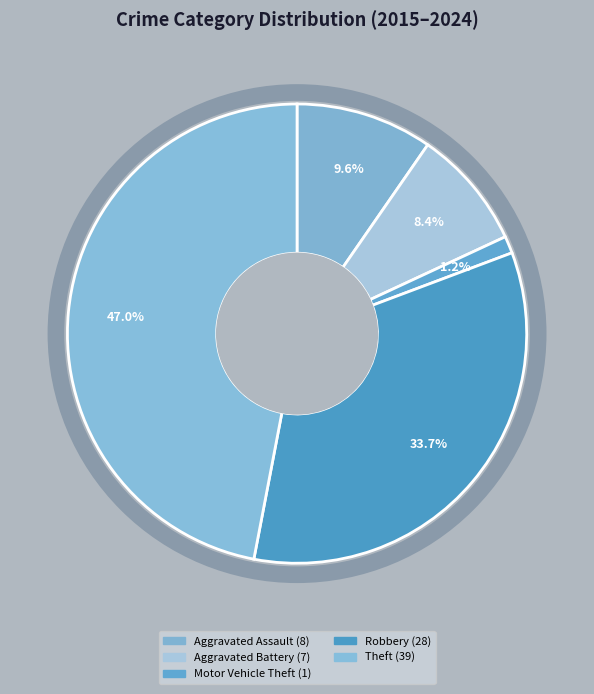

How many slices are in this pie chart?

5